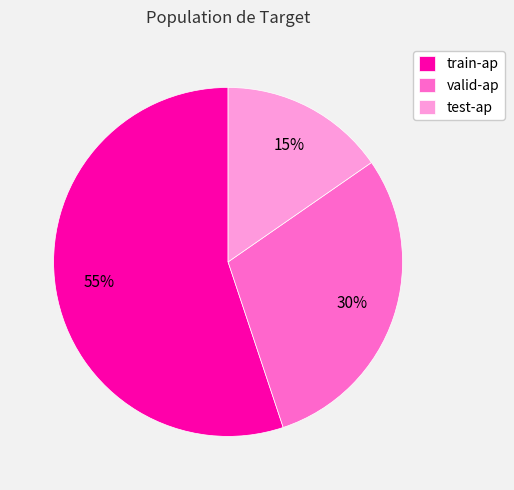

How many slices are in this pie chart?

3